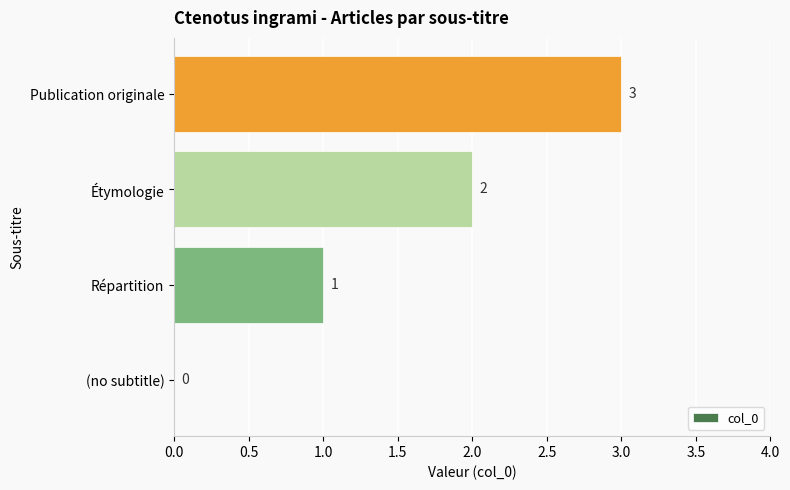

At which label is the value closest to 1?

Répartition